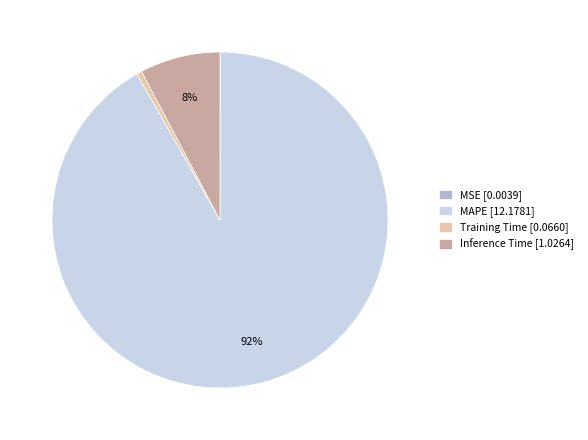

To the nearest percent, what is the difference between the largest and smallest slice percentages?

92%